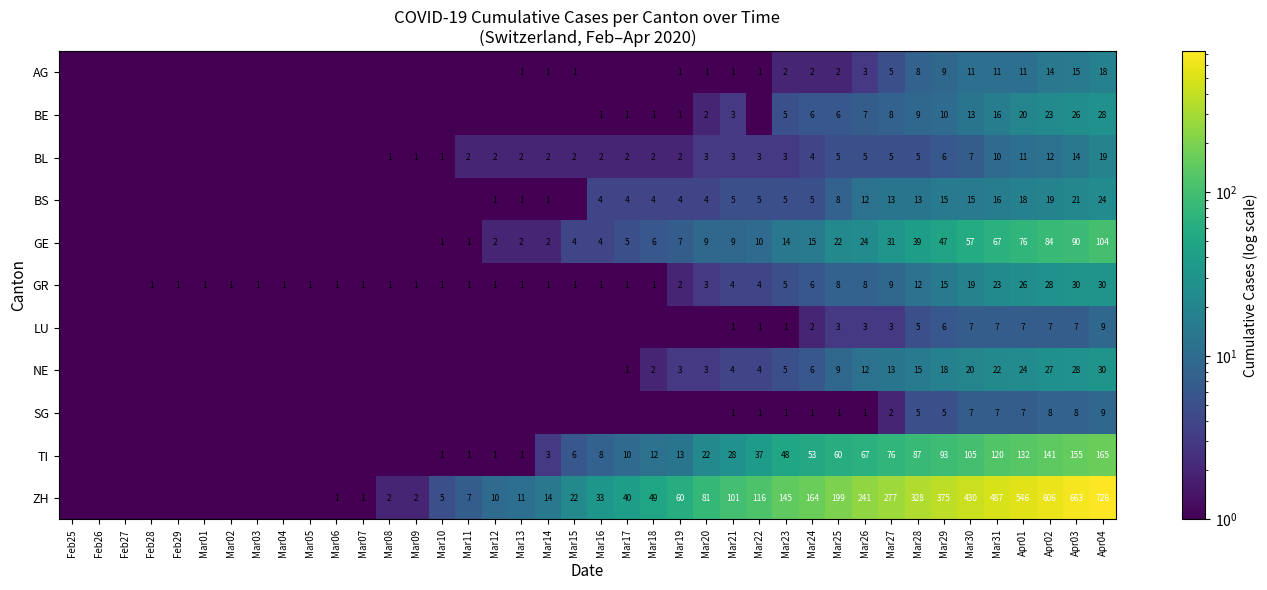

Is it true that BE equals 28.0 at Apr04?

True